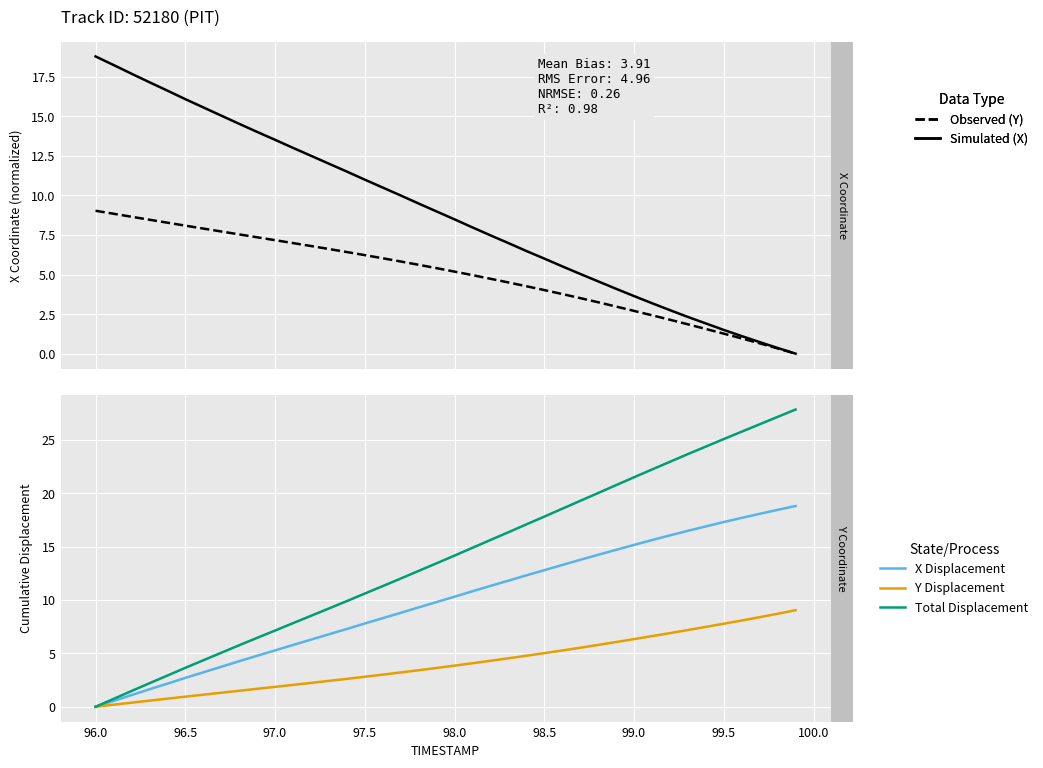

Is the value of Y Displacement at 38 greater than the value of Y (Observed) at 34?

Yes